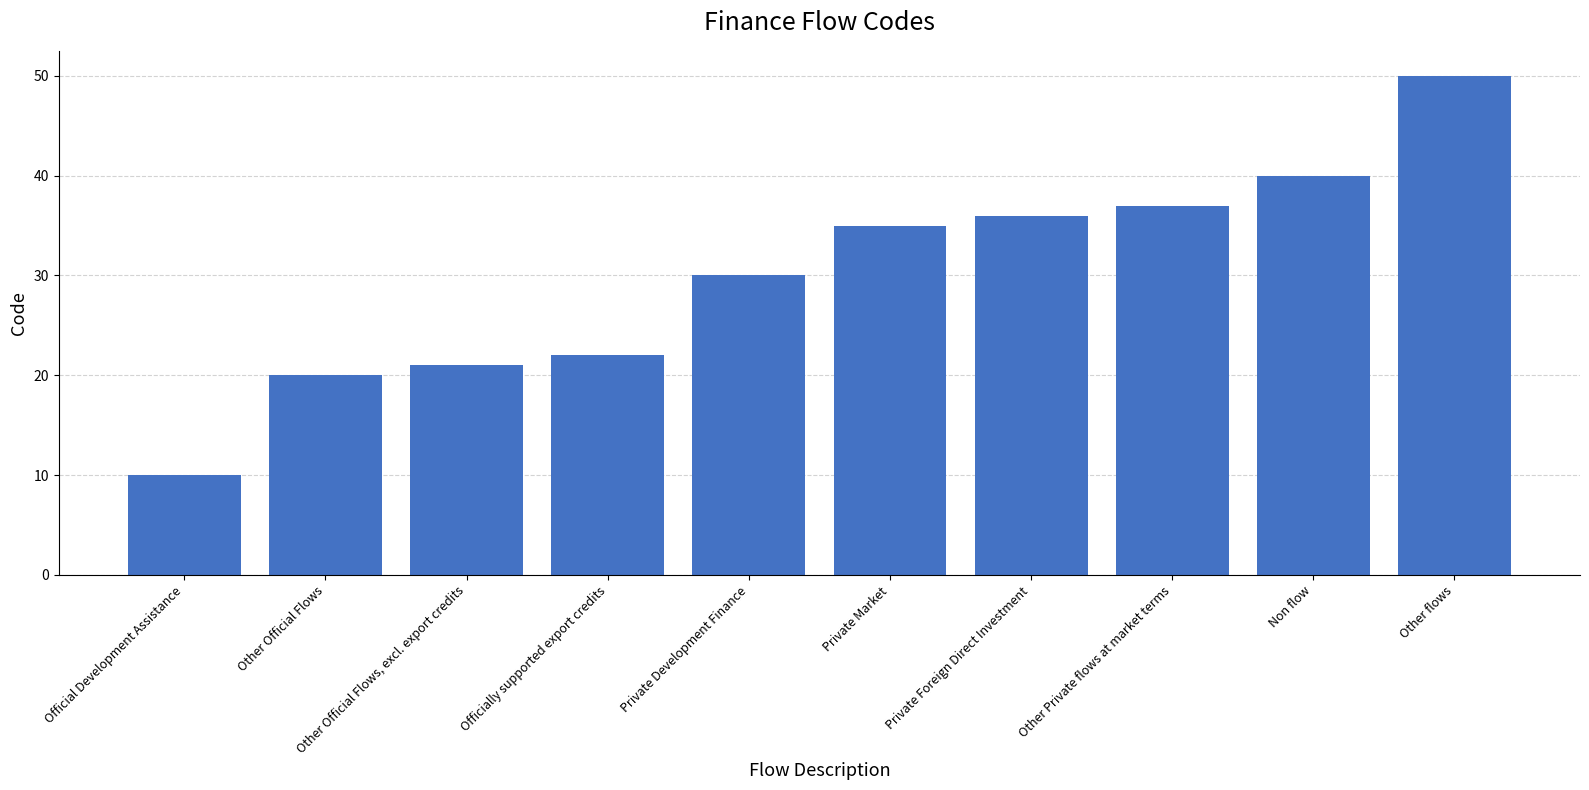

Reading left to right, what are all the values shown in this chart?

10	20	21	22	30	35	36	37	40	50